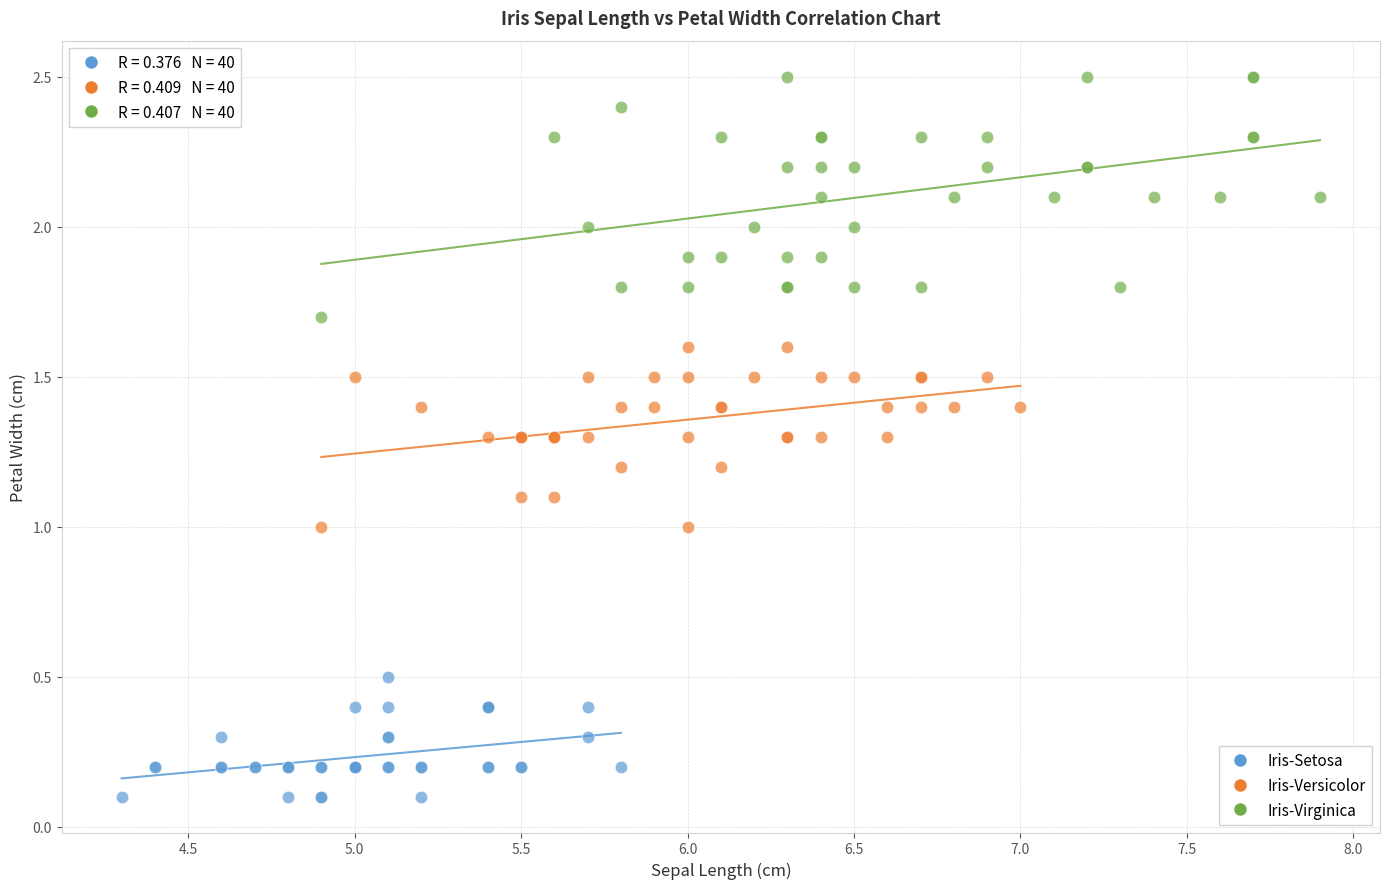

Which series has the largest Y range (max minus min)?

Iris-Virginica